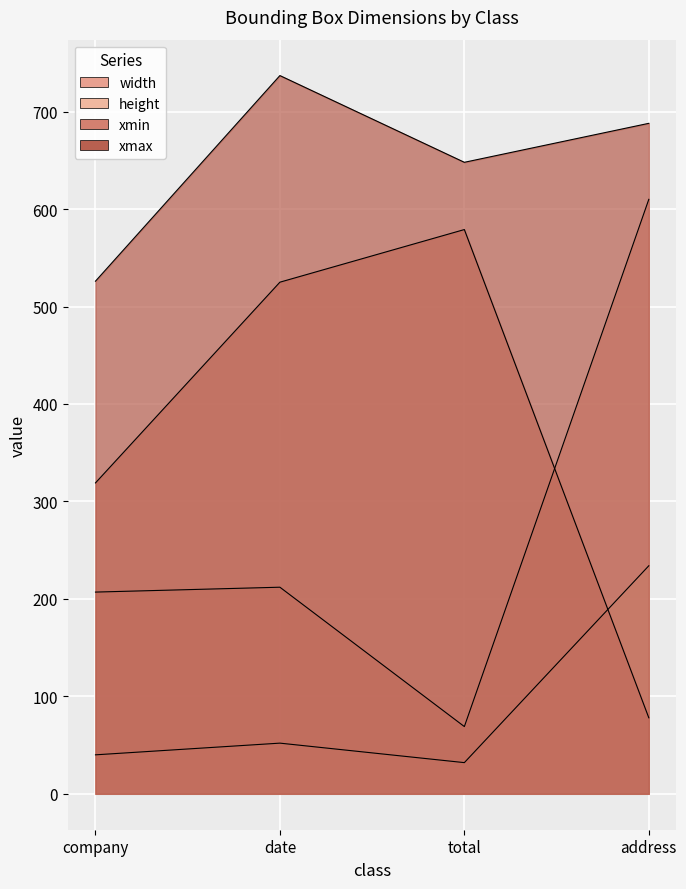

How many values in the height series exceed 52?

1